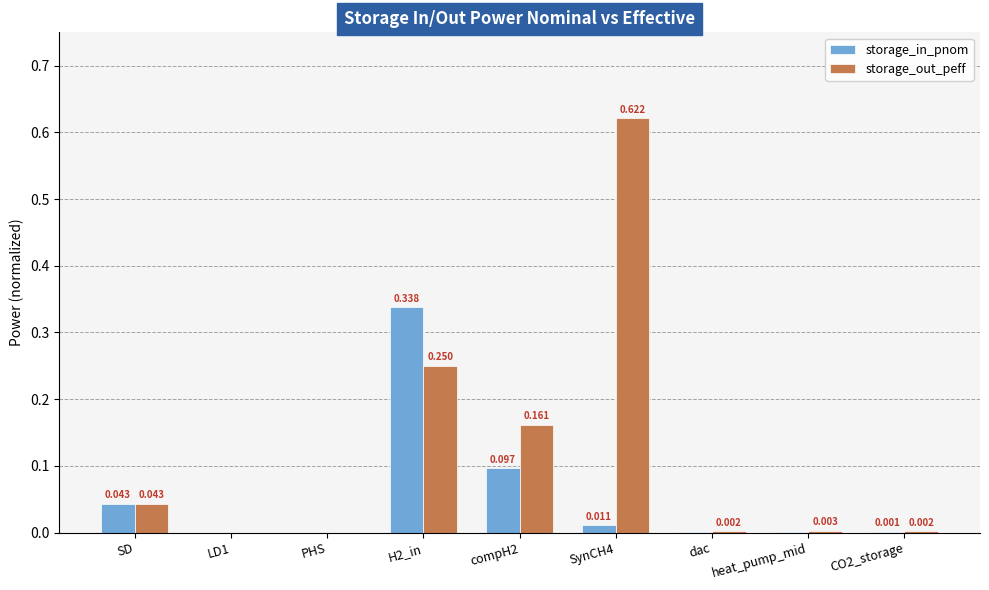

What are all the series names shown in the legend?

storage_in_pnom, storage_out_peff